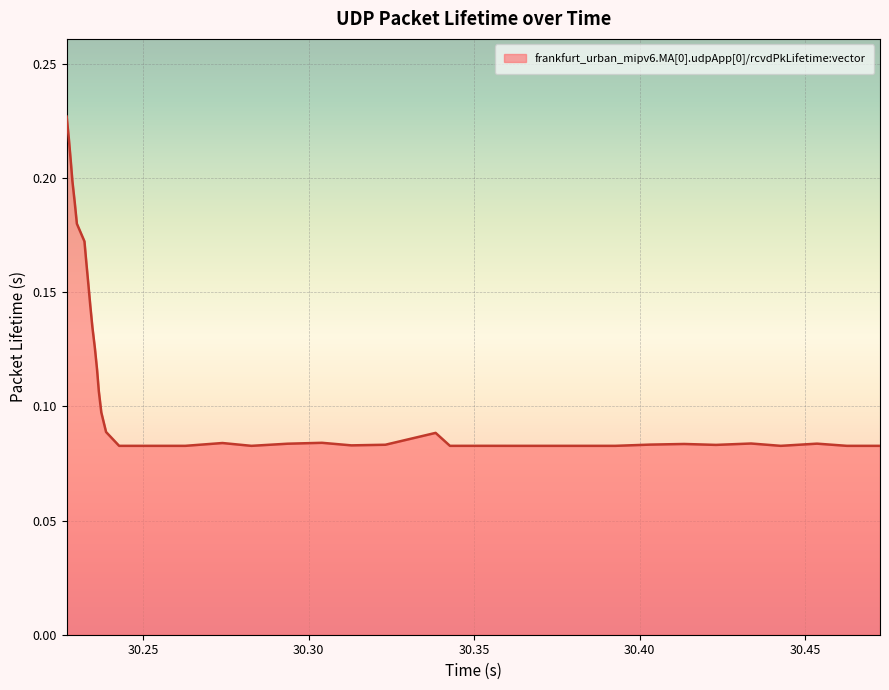

Does the chart have visible grid lines?

Yes